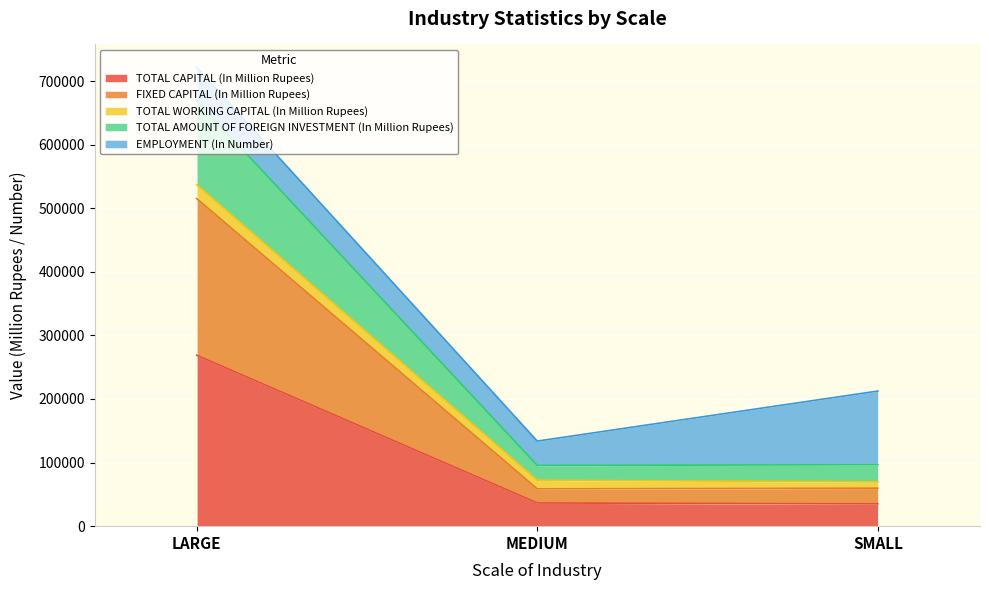

Between SMALL and LARGE, which is larger?

LARGE